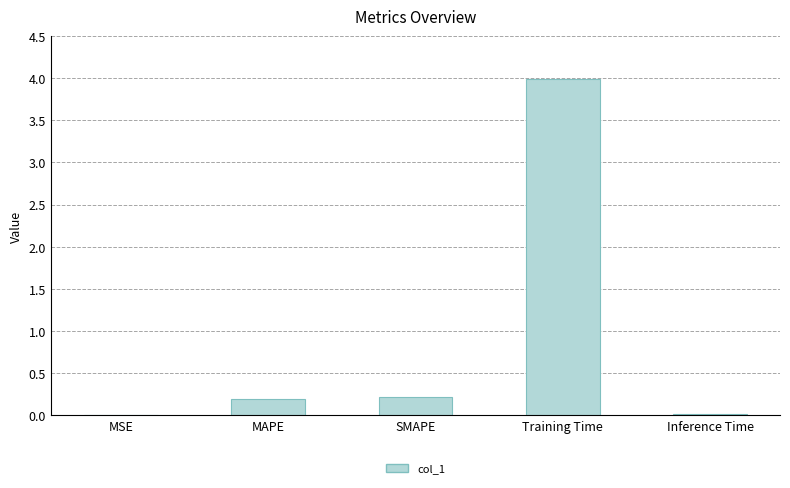

What value does the data have at MAPE?

0.2